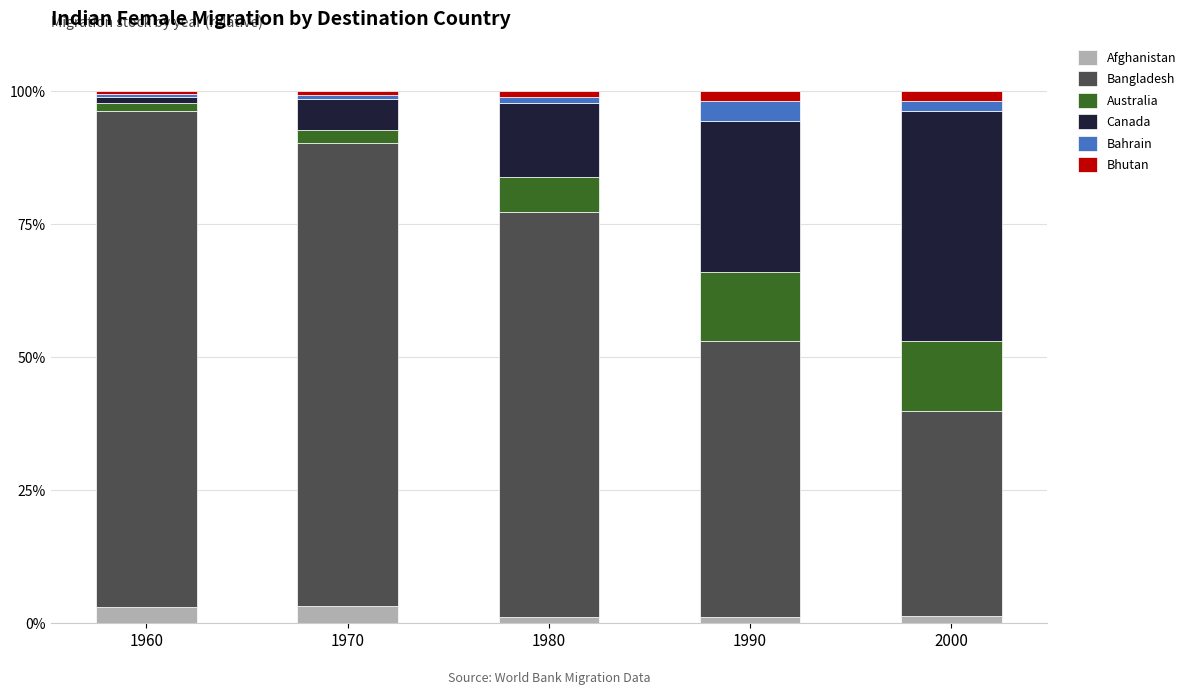

What is the average value of the Afghanistan series?

1.9